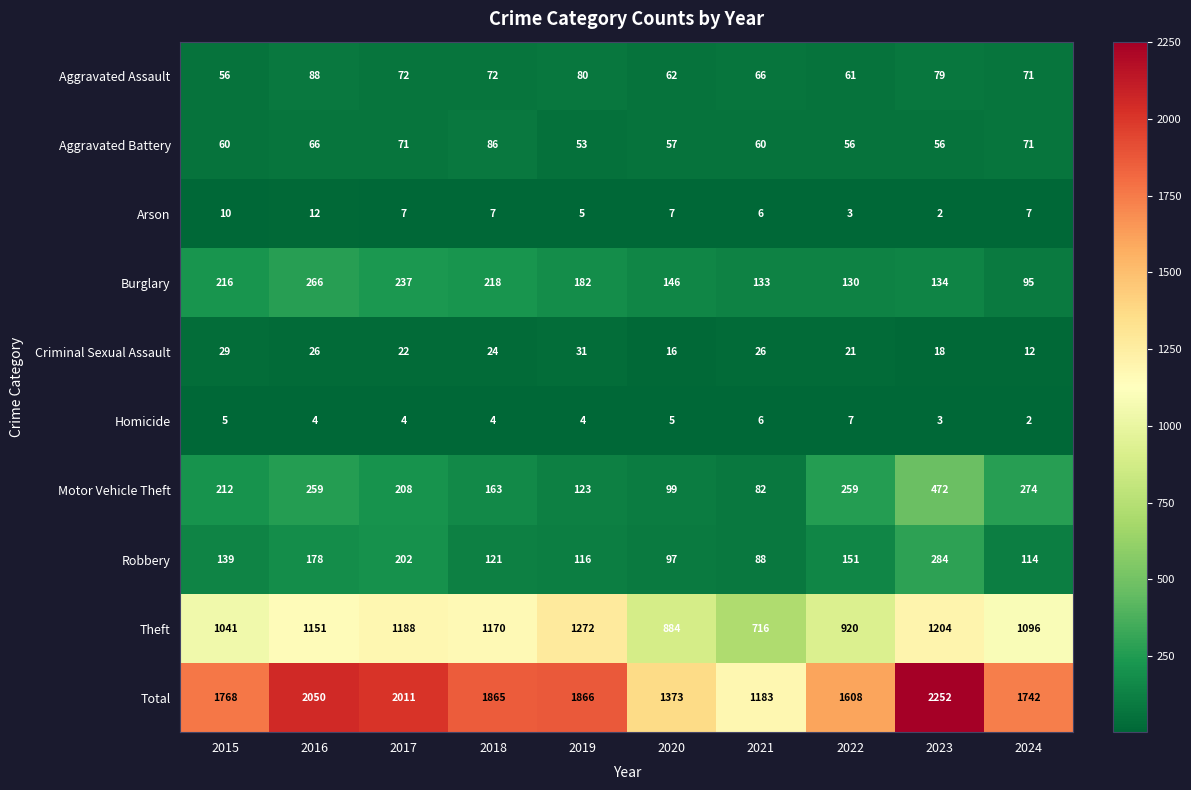

Between 2021 and 2022, which series saw the biggest shift?

Total